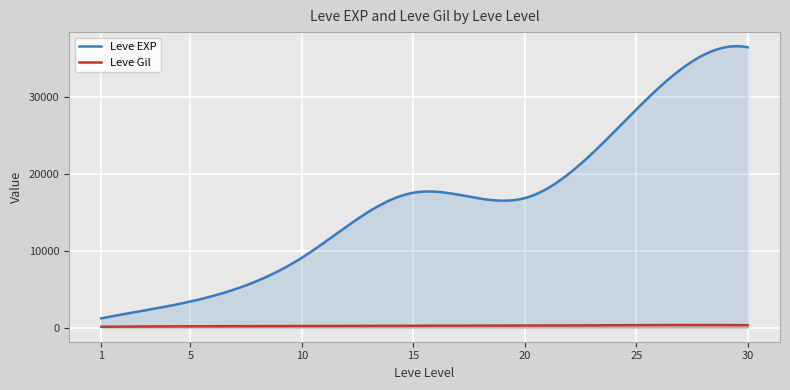

Does the chart display data point markers on the line(s)?

No